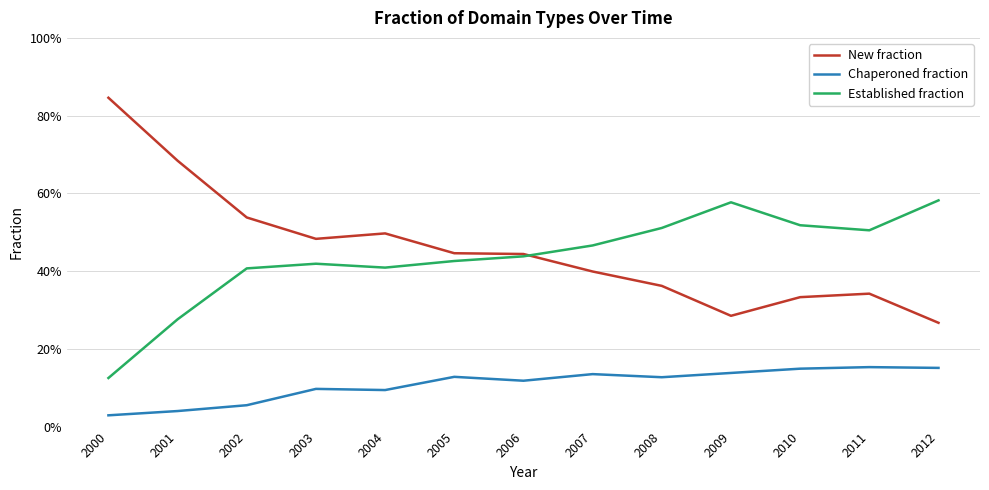

What is the value of the Established fraction point at the 8th from the left?

0.5